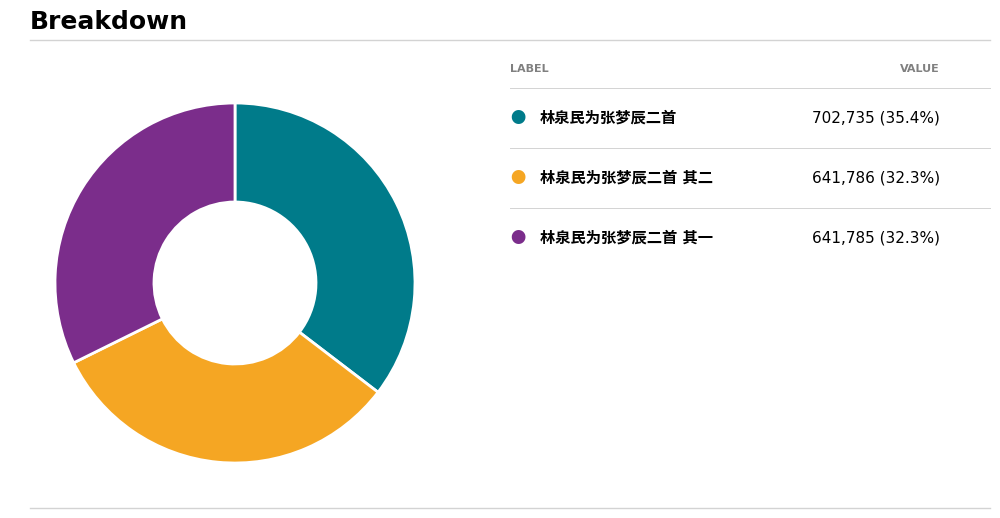

Does any single category account for the majority?

No